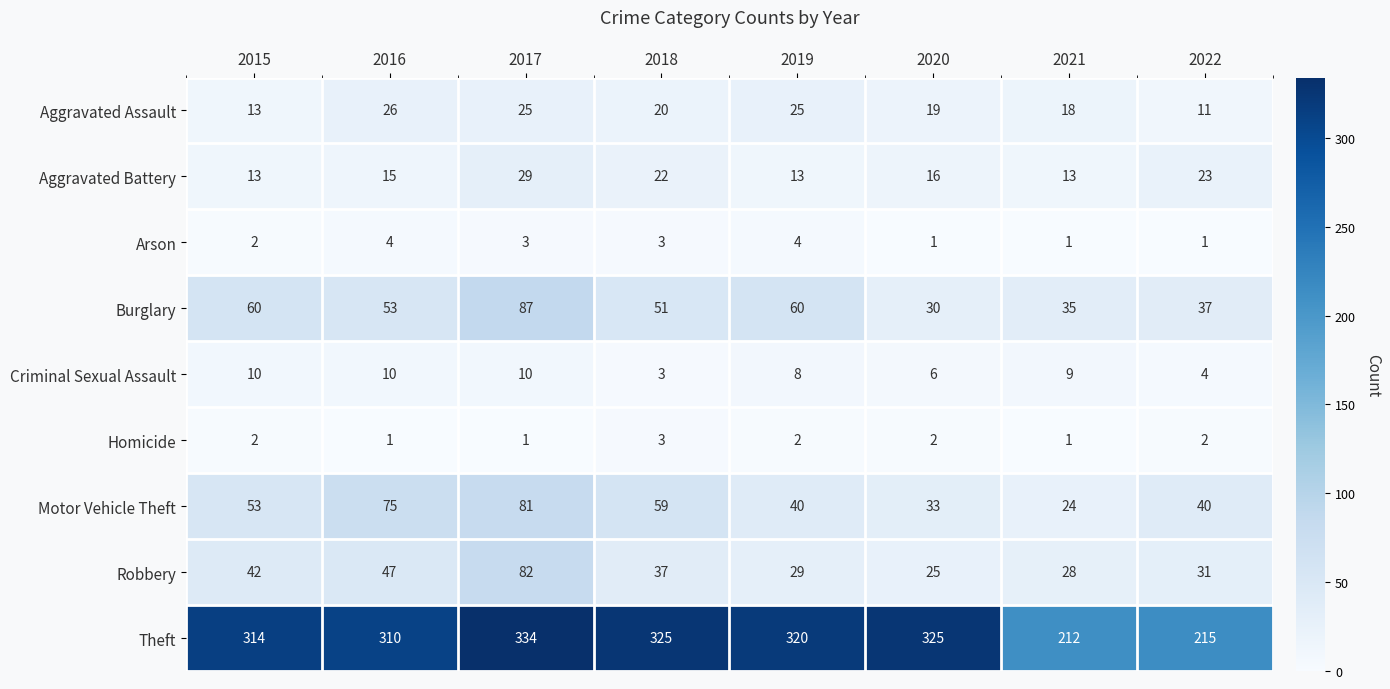

What is the difference between the highest and lowest values at 2022?

214